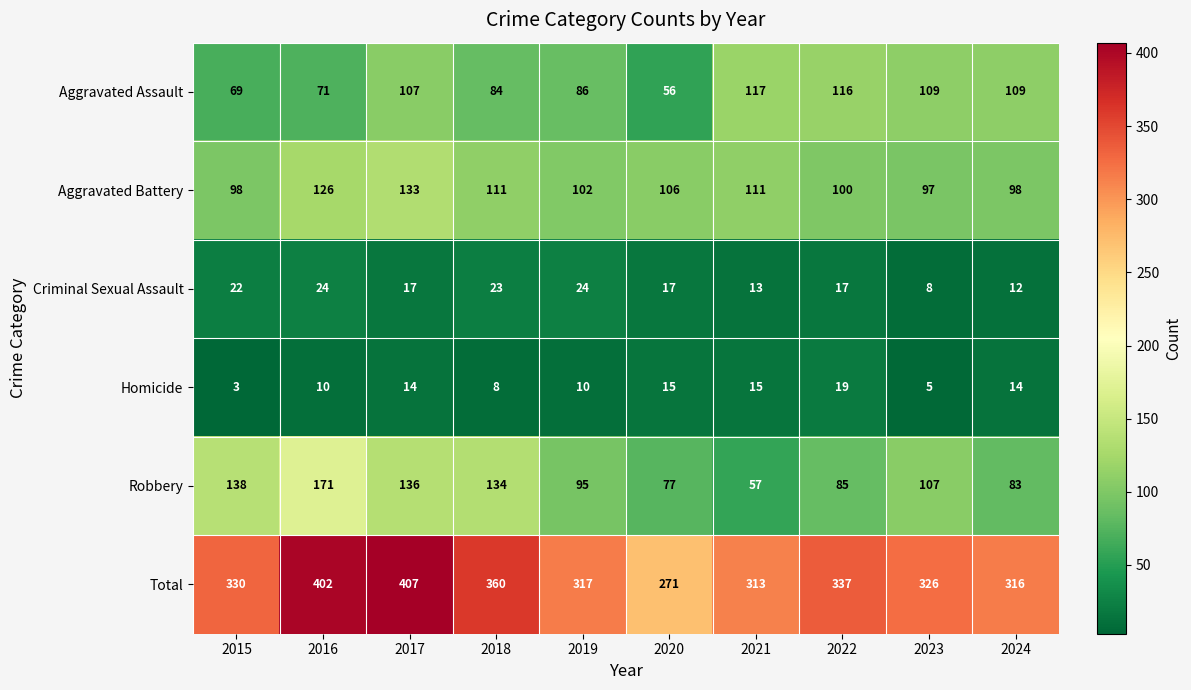

What is the spread (max minus min) of values at 2020?

256